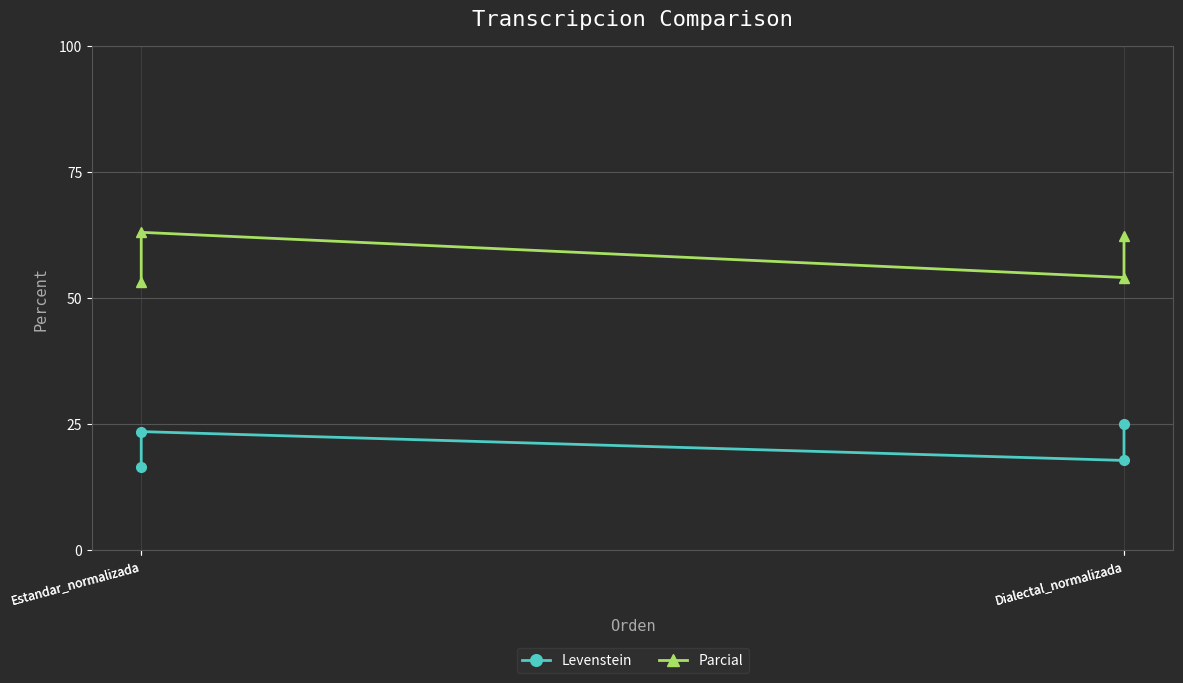

What are all the series names shown in the legend?

Levenstein, Parcial